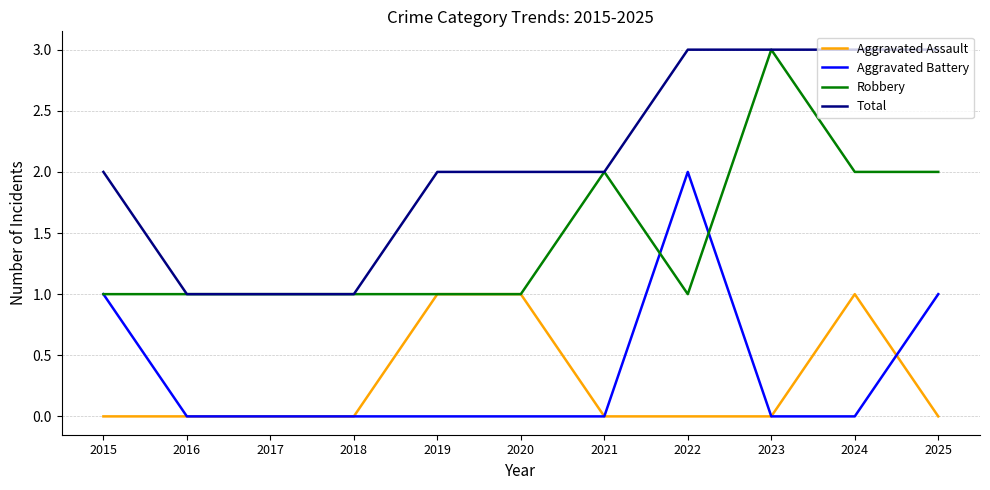

What is the difference between the Total values at 2020 and 2016?

1